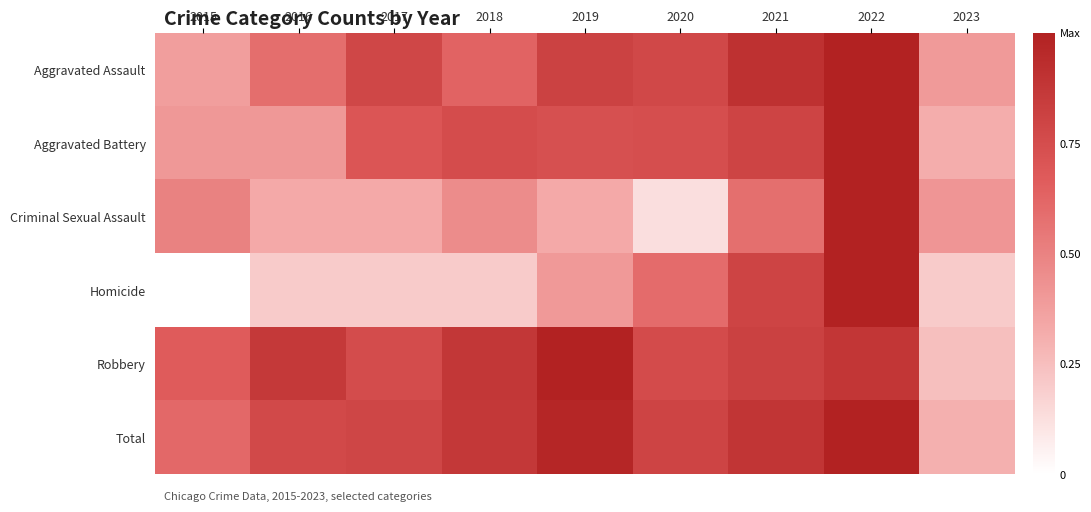

Which series has the largest total across all categories?

Total